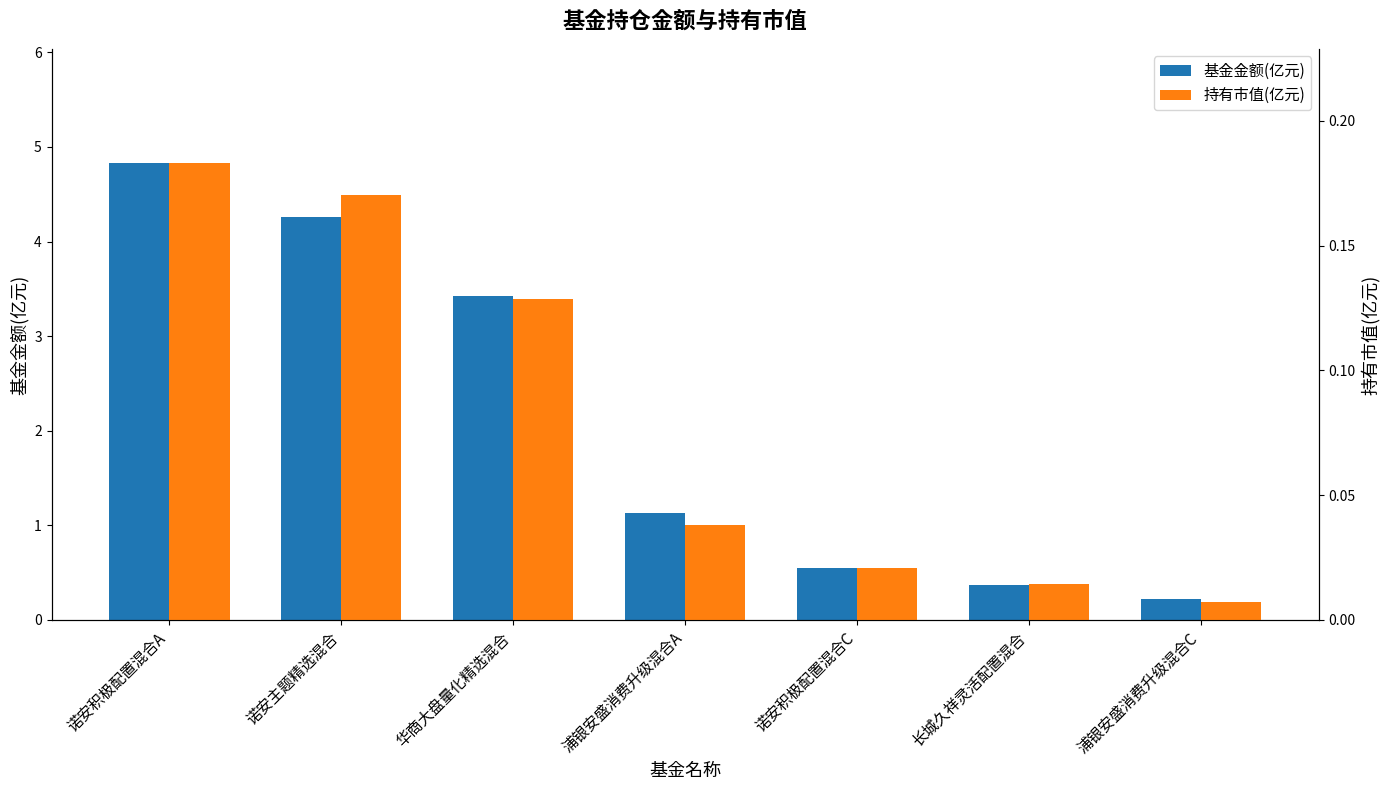

What is the label of the 2nd bar from the right?

长城久祥灵活配置混合